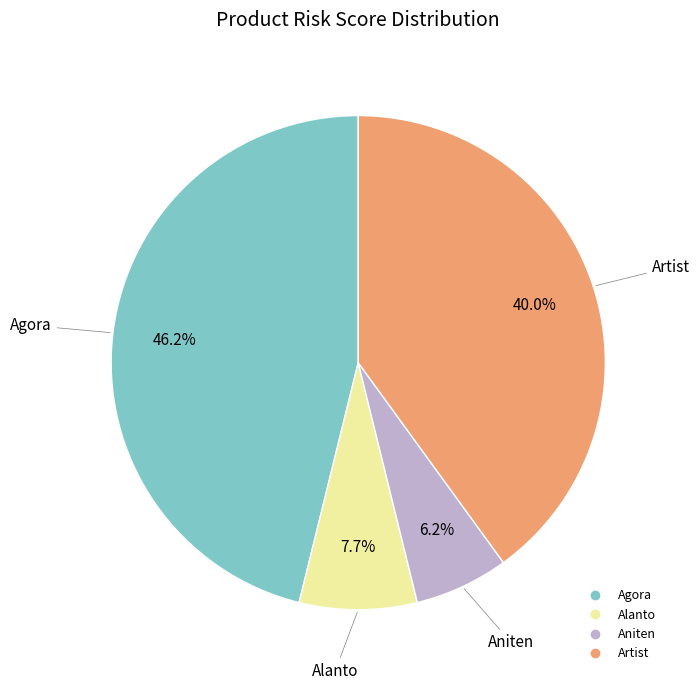

True or false: Agora accounts for 46% of the total.

True